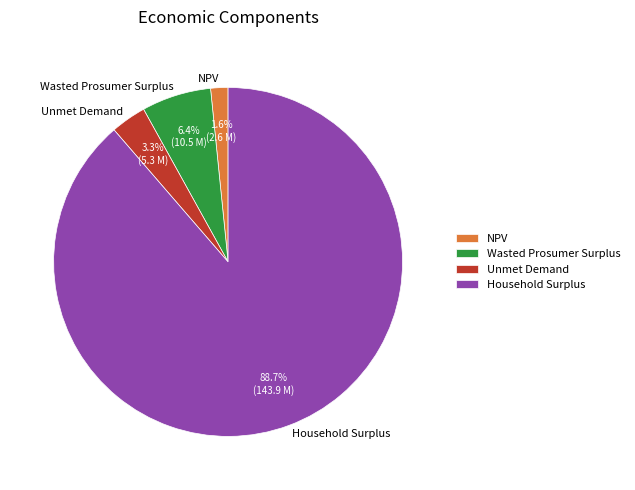

What is the smallest slice in the pie chart?

NPV